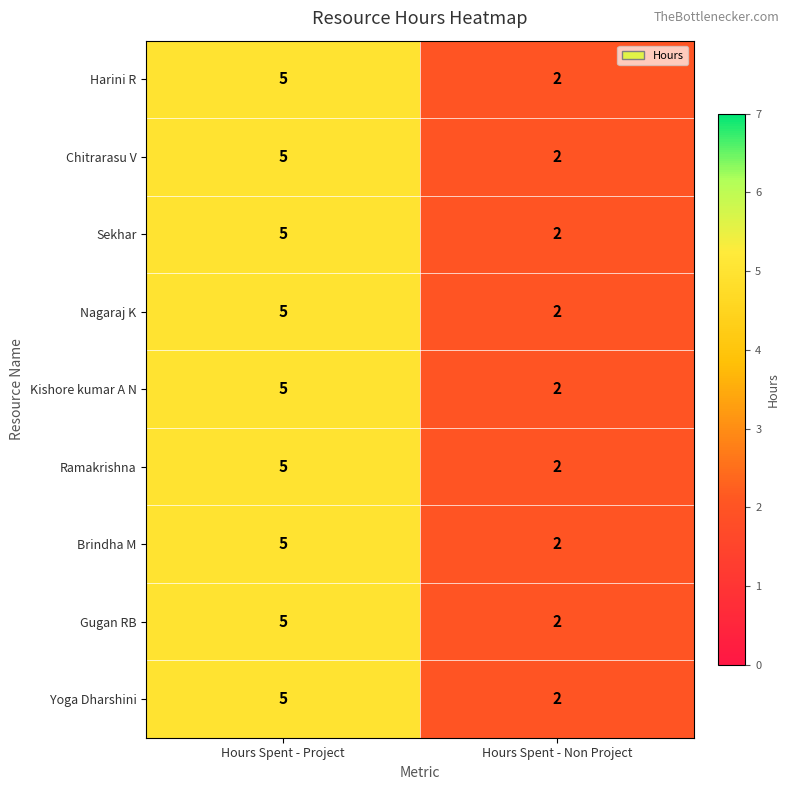

Reading left to right, transcribe all the data shown in this chart.

Harini R: Hours Spent - Project=5	Hours Spent - Non Project=2
Chitrarasu V: Hours Spent - Project=5	Hours Spent - Non Project=2
Sekhar: Hours Spent - Project=5	Hours Spent - Non Project=2
Nagaraj K: Hours Spent - Project=5	Hours Spent - Non Project=2
Kishore kumar A N: Hours Spent - Project=5	Hours Spent - Non Project=2
Ramakrishna: Hours Spent - Project=5	Hours Spent - Non Project=2
Brindha M: Hours Spent - Project=5	Hours Spent - Non Project=2
Gugan RB: Hours Spent - Project=5	Hours Spent - Non Project=2
Yoga Dharshini: Hours Spent - Project=5	Hours Spent - Non Project=2